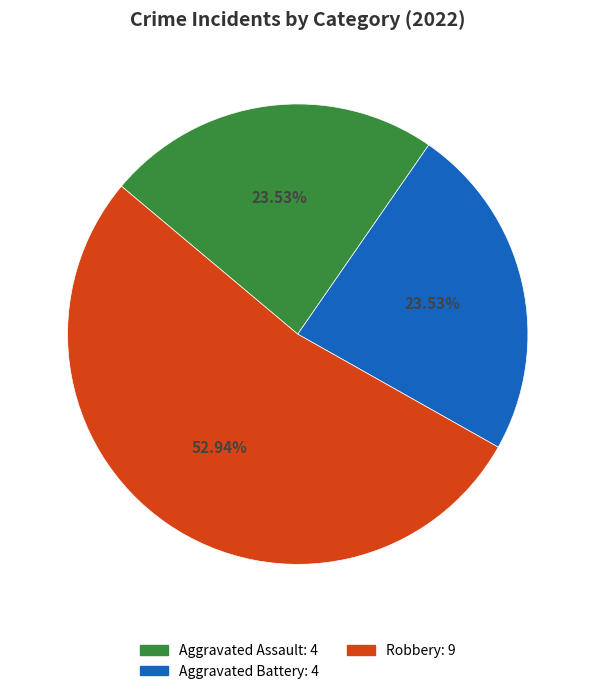

Does any single category account for the majority?

Yes